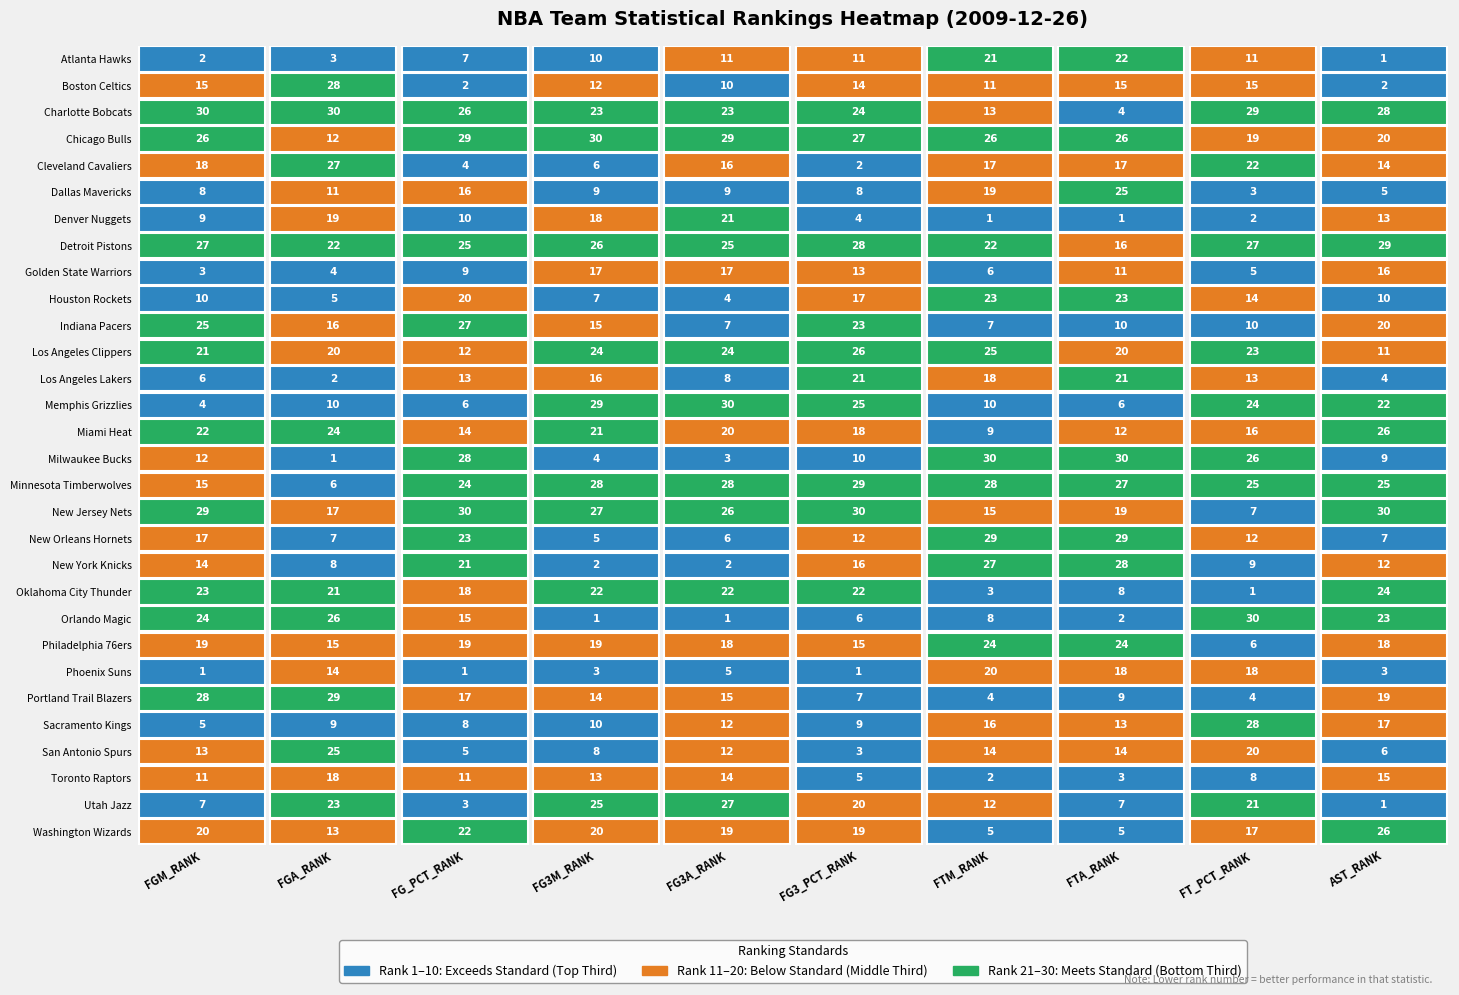

The value of Detroit Pistons at Boston Celtics is 22. True or false?

True